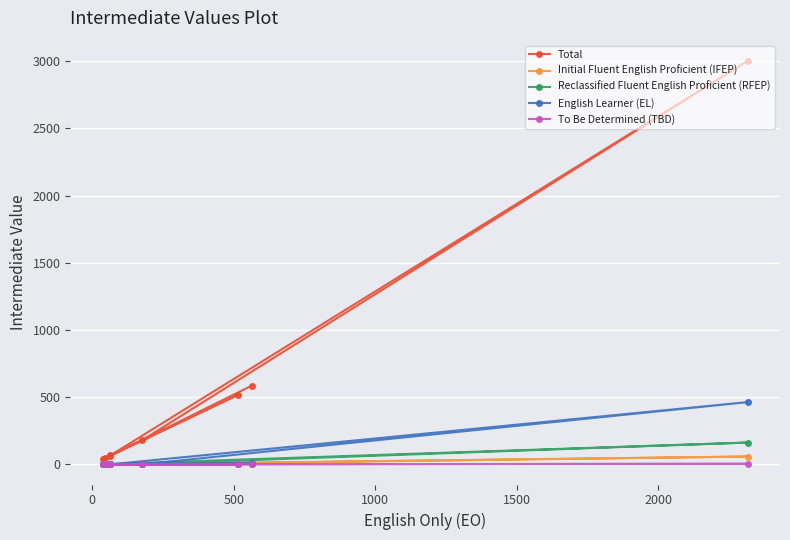

True or false: English Learner (EL) and Initial Fluent English Proficient (IFEP) cross at least once.

False